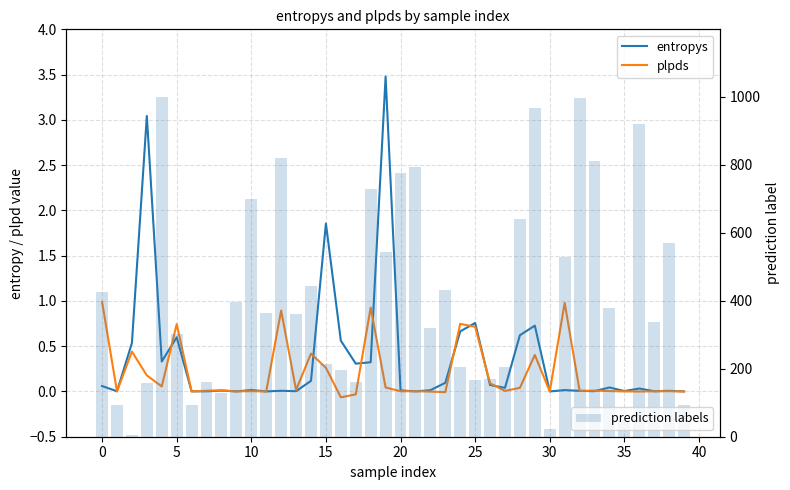

Is it true that prediction labels equals 229.6 at 17?

False